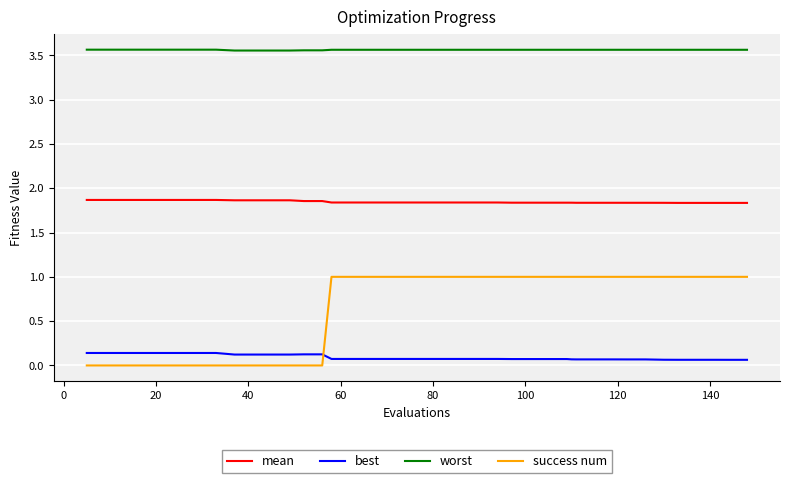

True or false: mean and best intersect in this chart.

False